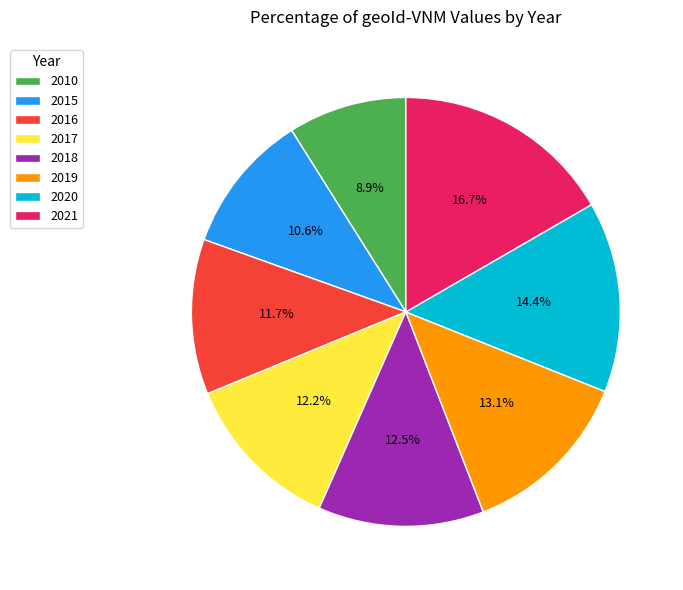

To the nearest percent, what percentage of the pie is 2015?

11%